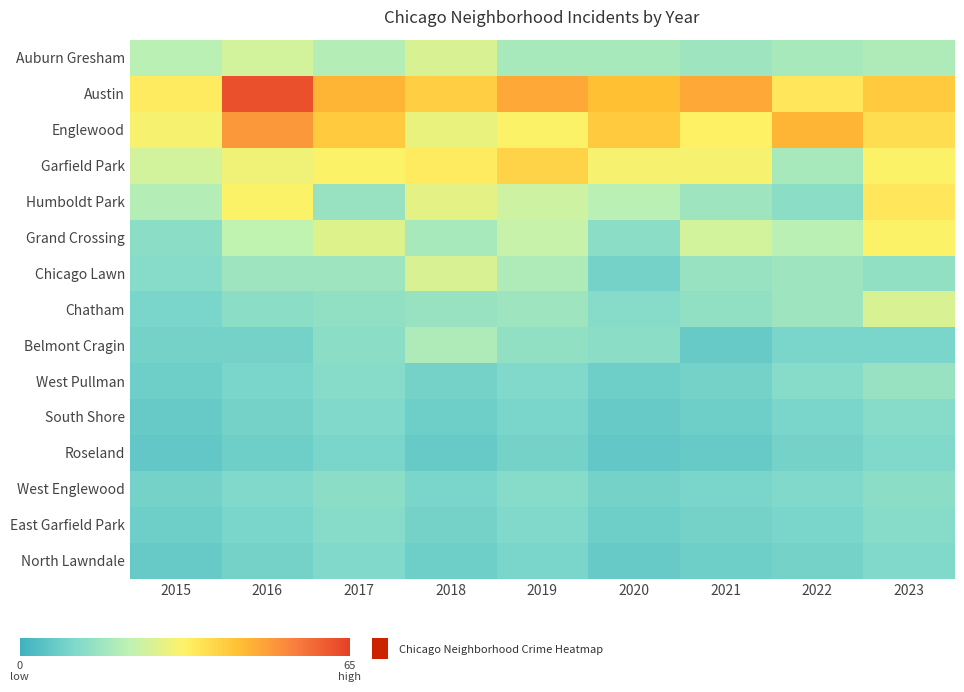

What is the total value across all series at 2015?

220